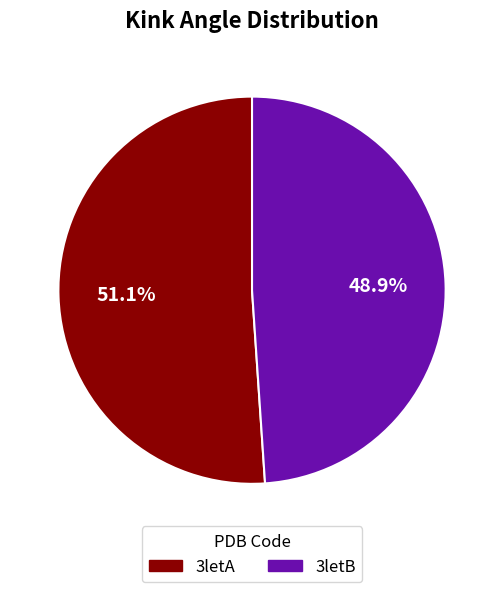

Which category accounts for the majority?

3letA